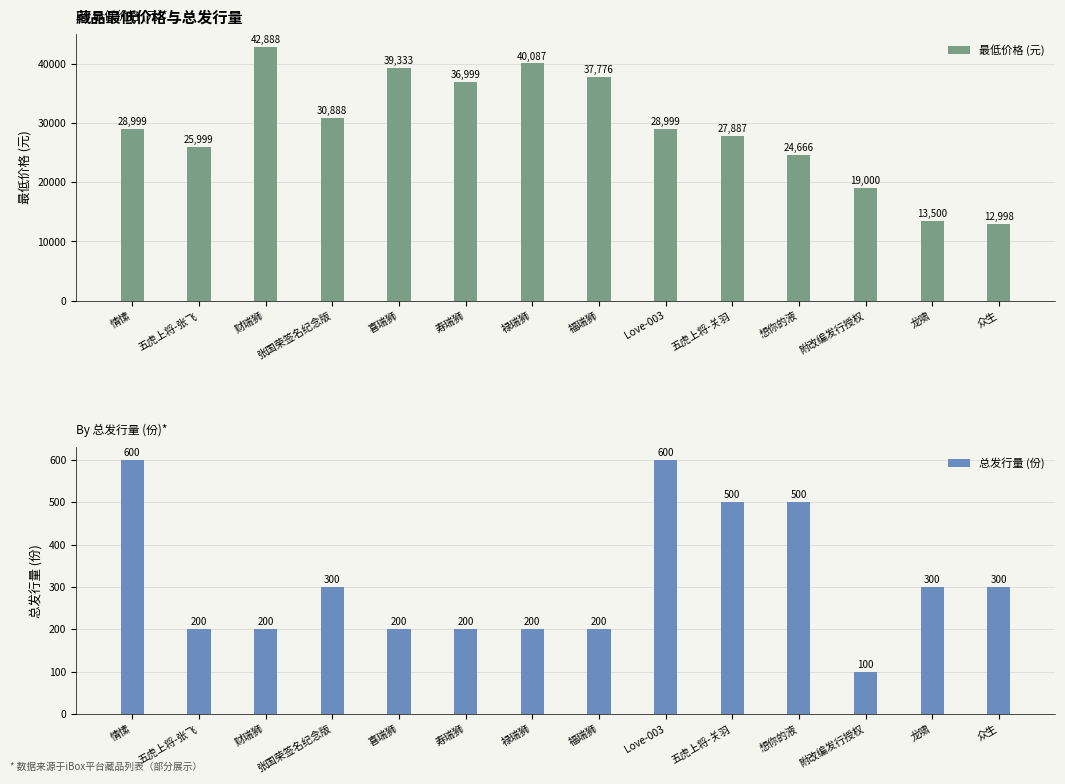

Count the 总发行量 (份) values in the range 200 to 500.

11